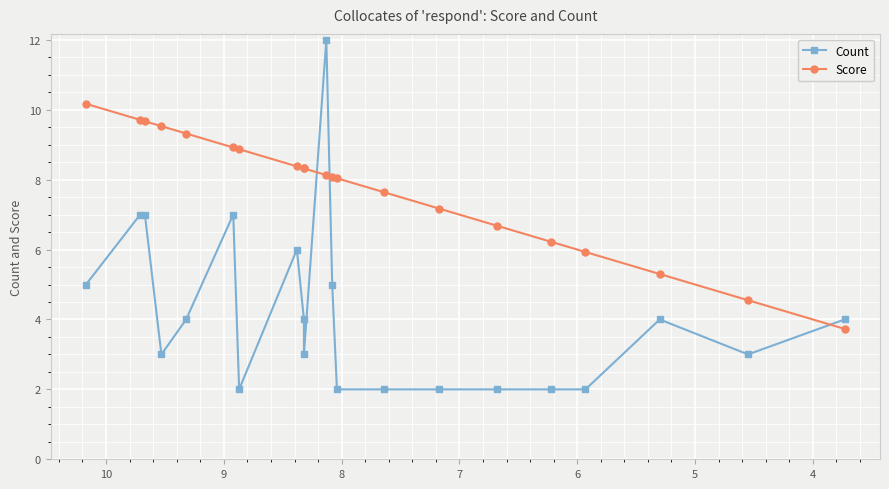

What is the maximum value for Score?

10.2